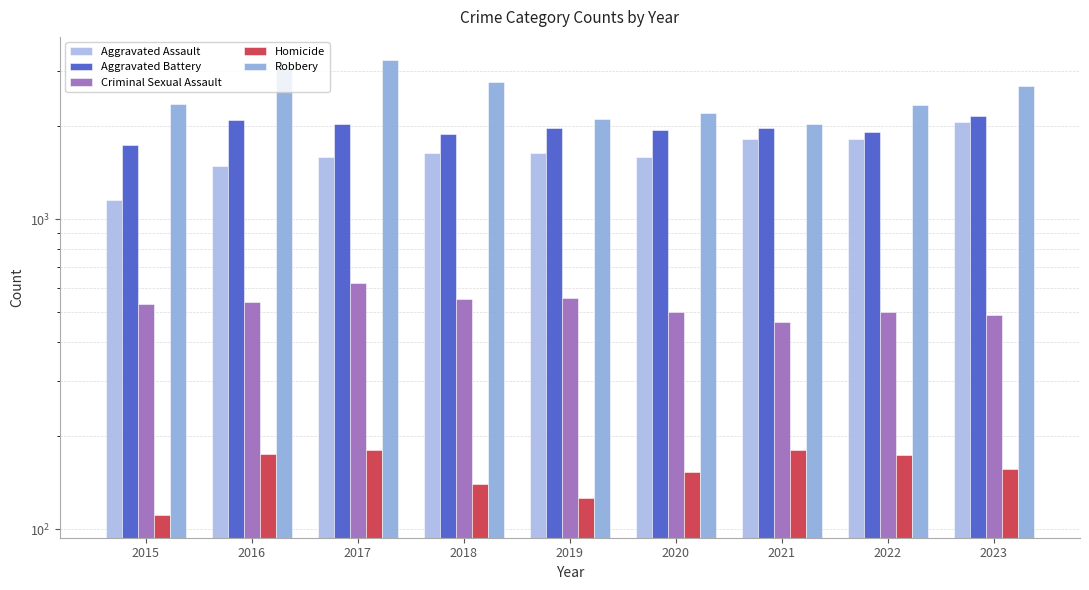

The value of Criminal Sexual Assault at 2016 is 941. True or false?

False